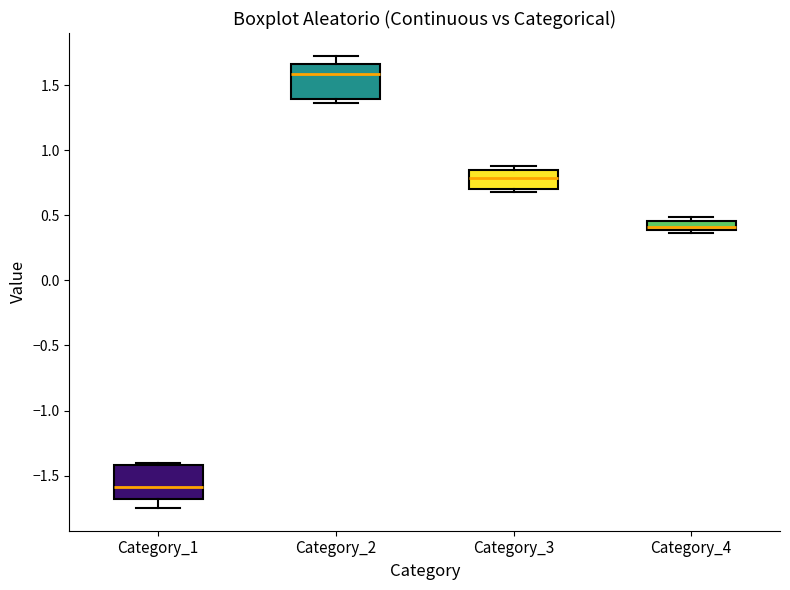

Where is the upper edge of the box for Category_4 on the y-axis? The values are not printed on the chart, so give them approximately, as read against the axis.

0.45